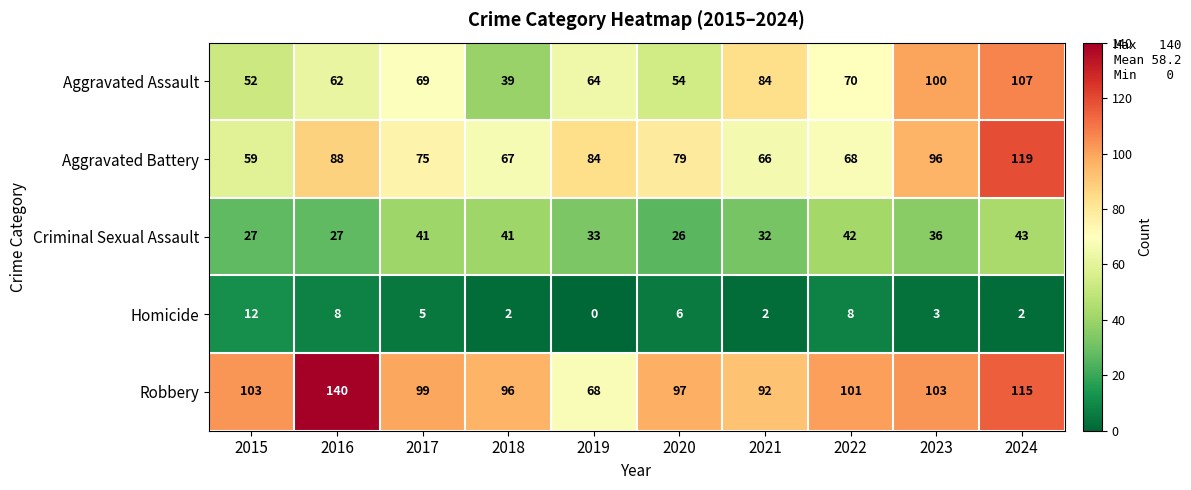

List the series in order of their peak value, highest first.

Robbery, Aggravated Battery, Aggravated Assault, Criminal Sexual Assault, Homicide